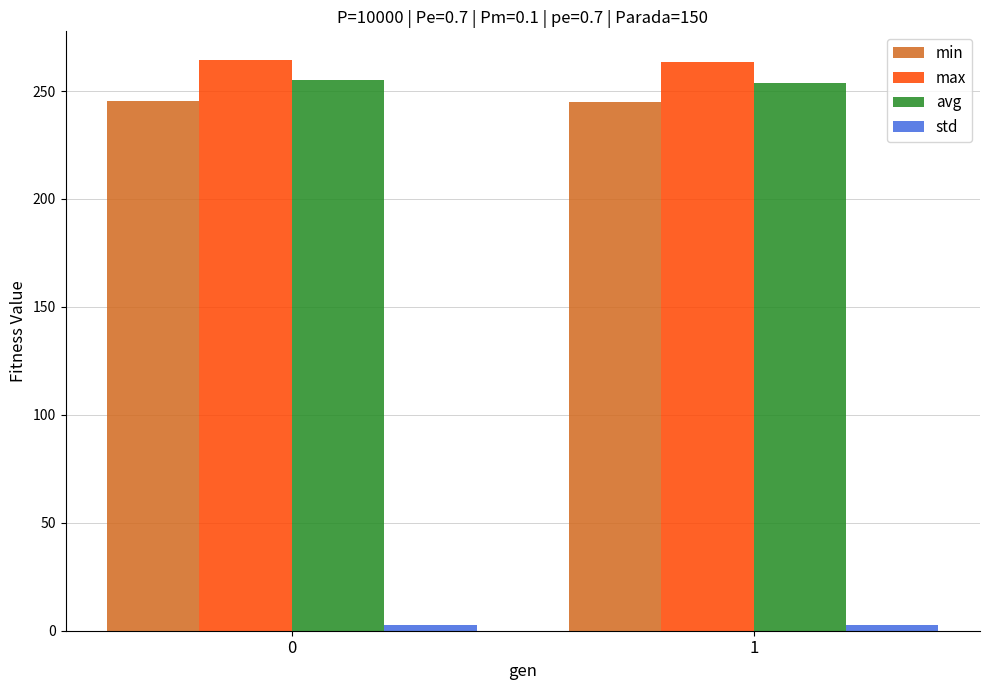

What is the highest value of the avg series?

254.9